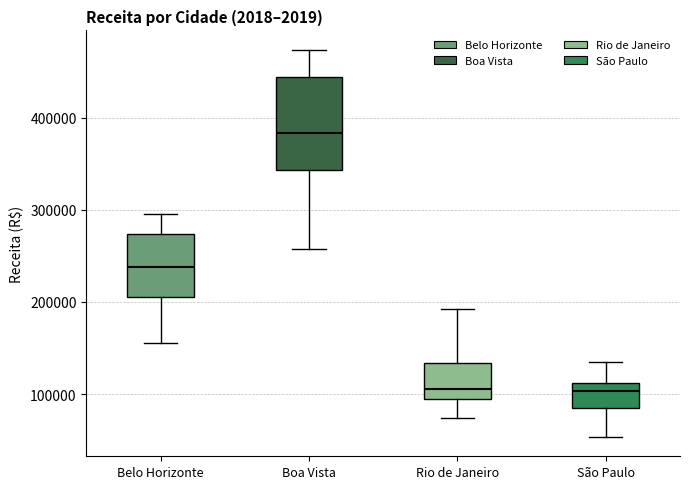

Reading left to right, transcribe this box plot: for each box, give where its median line is, the range the box spans, and where its two whiskers end, as read against the y-axis. The values are not printed on the chart, so give them approximately, as read against the axis.

Belo Horizonte: median 240000, box 210000 to 270000, whiskers 160000 to 290000
Boa Vista: median 380000, box 340000 to 440000, whiskers 260000 to 470000
Rio de Janeiro: median 110000, box 90000 to 130000, whiskers 70000 to 190000
São Paulo: median 100000, box 90000 to 110000, whiskers 50000 to 130000